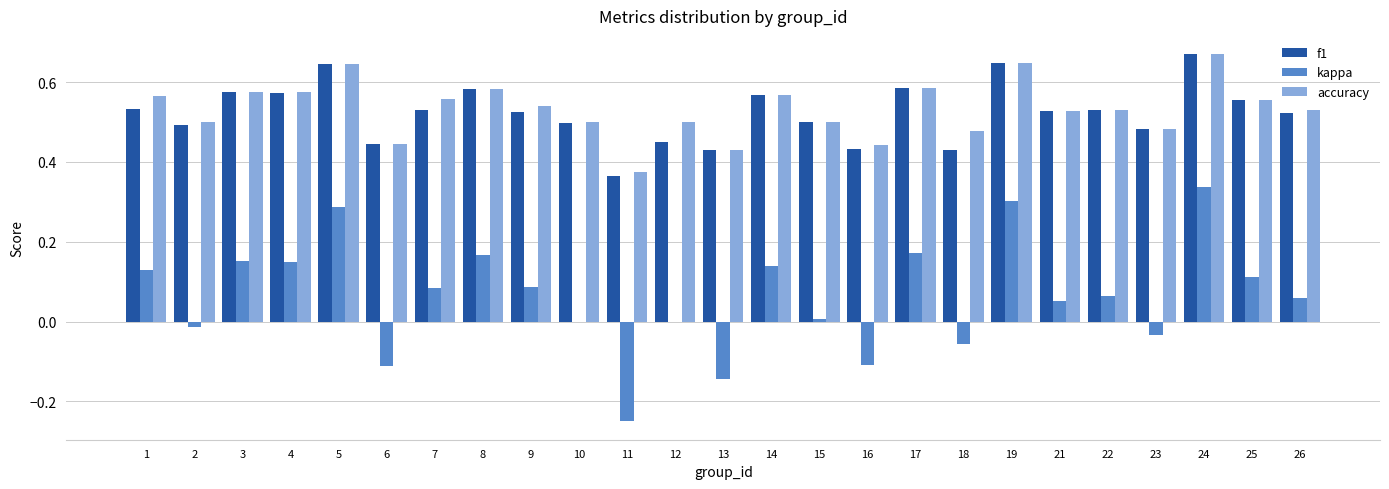

At which category is the sum across all series the highest?

24